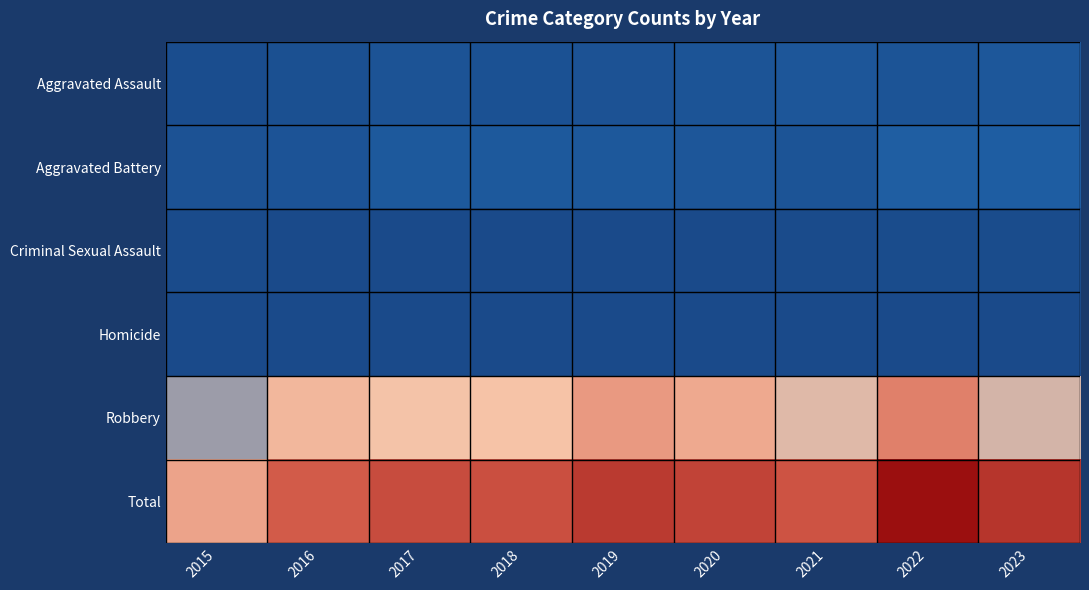

At how many categories does at least one series exceed 109?

9